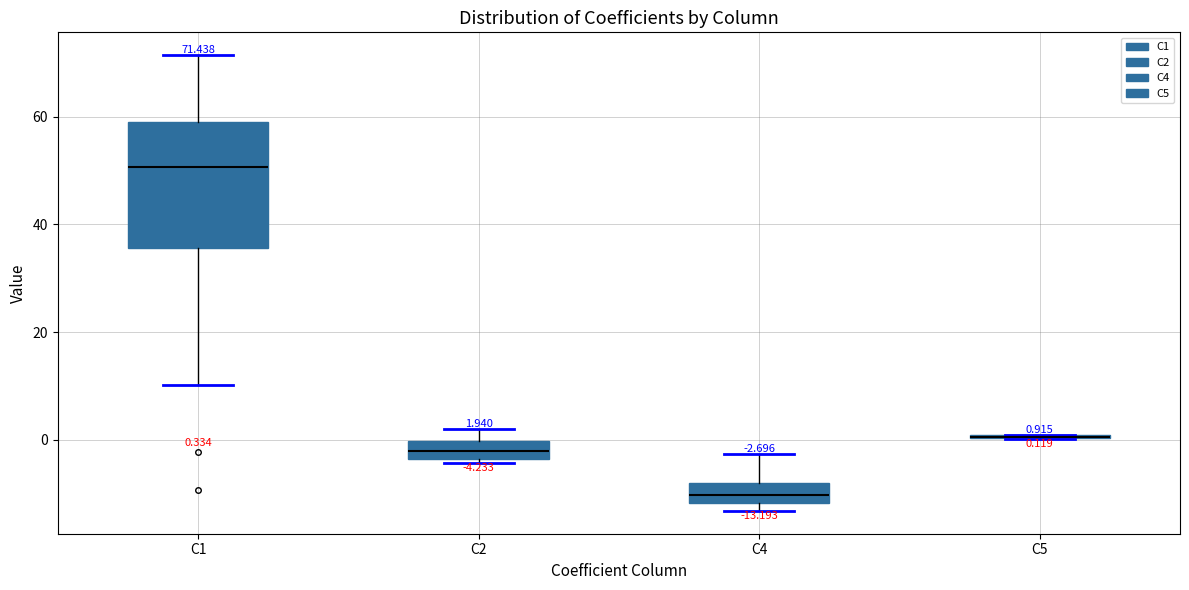

Comparing the boxes themselves (not the whiskers), which one is the tallest?

C1